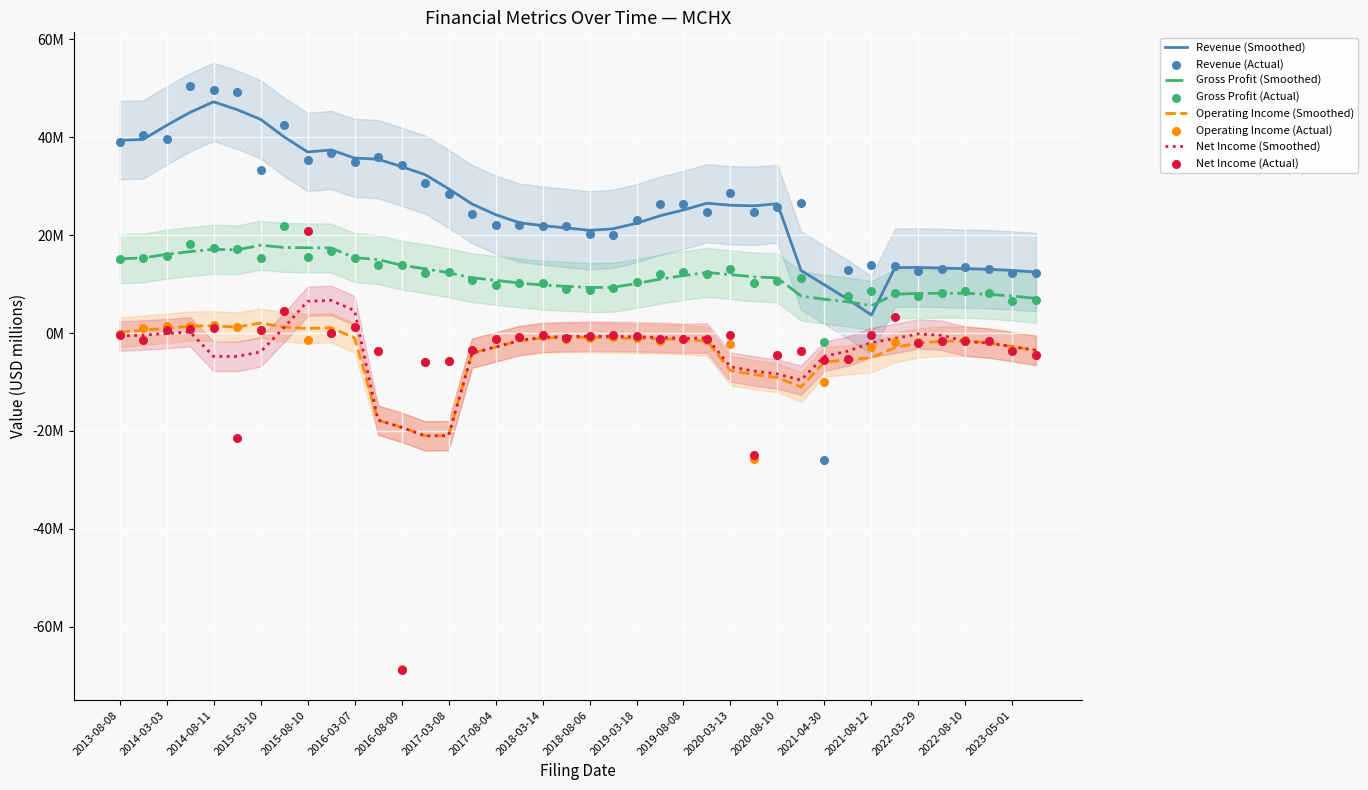

At which category is the sum across all series the highest?

7